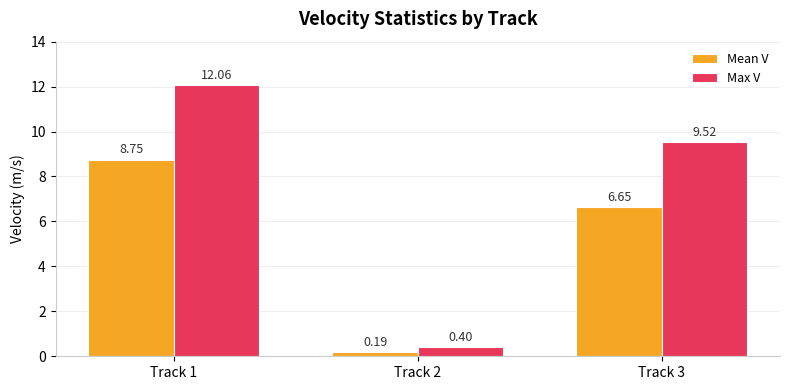

At which label is Max V closest to 6?

Track 3